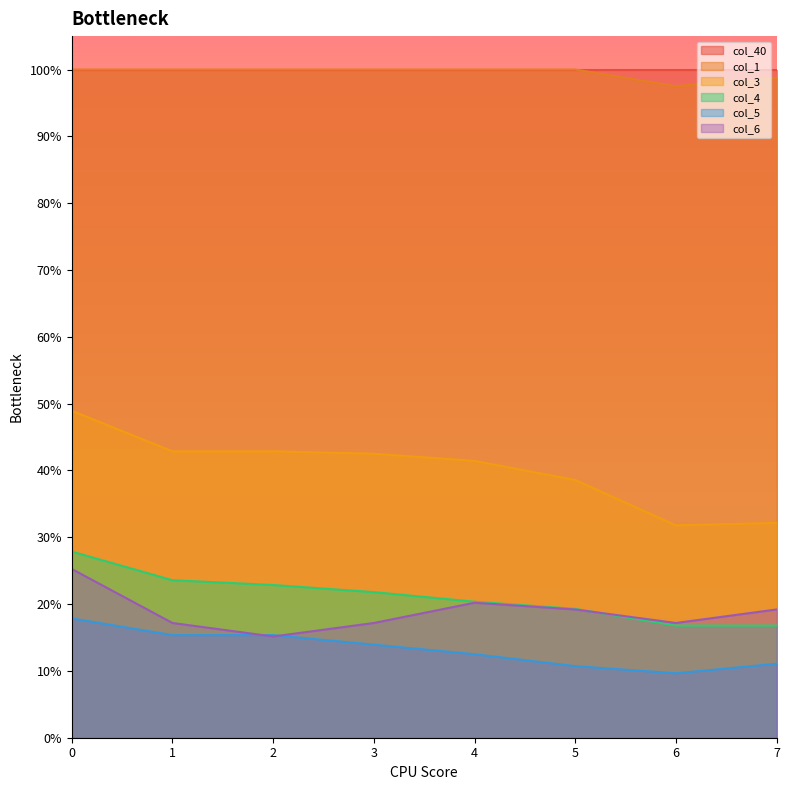

What is the average value of the col_6 series?

0.2